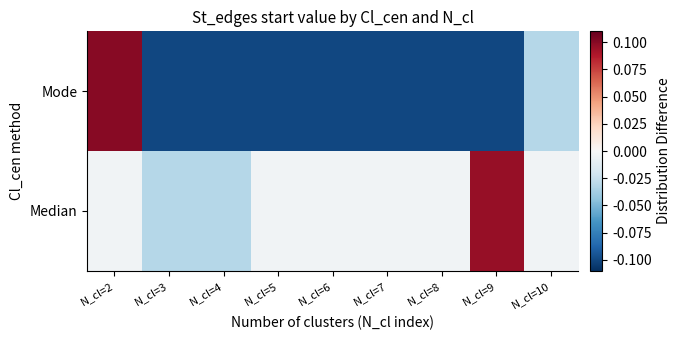

How many categories are shown in the chart?

9